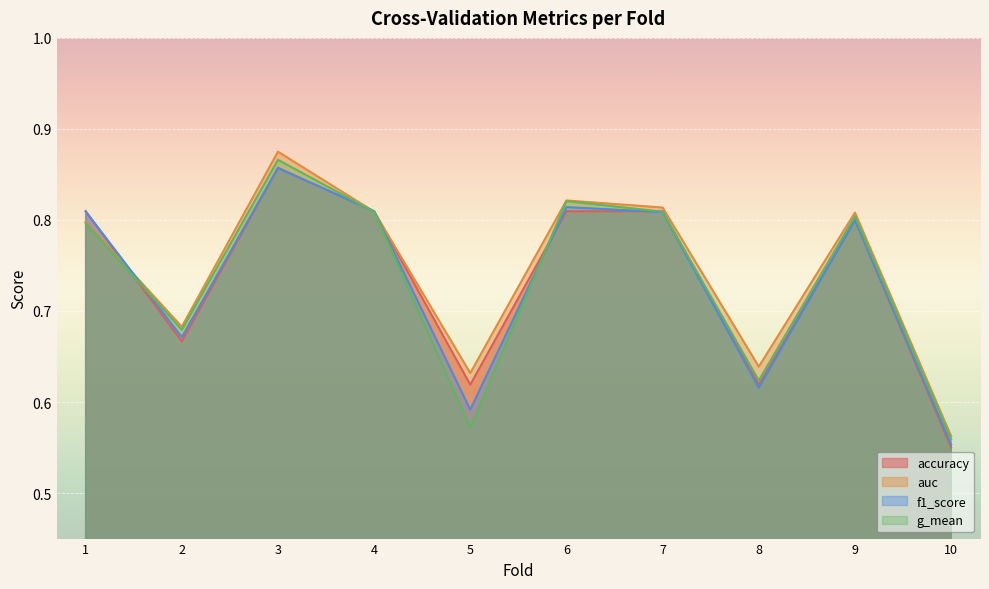

Where do f1_score and accuracy first cross each other?

5 and 6